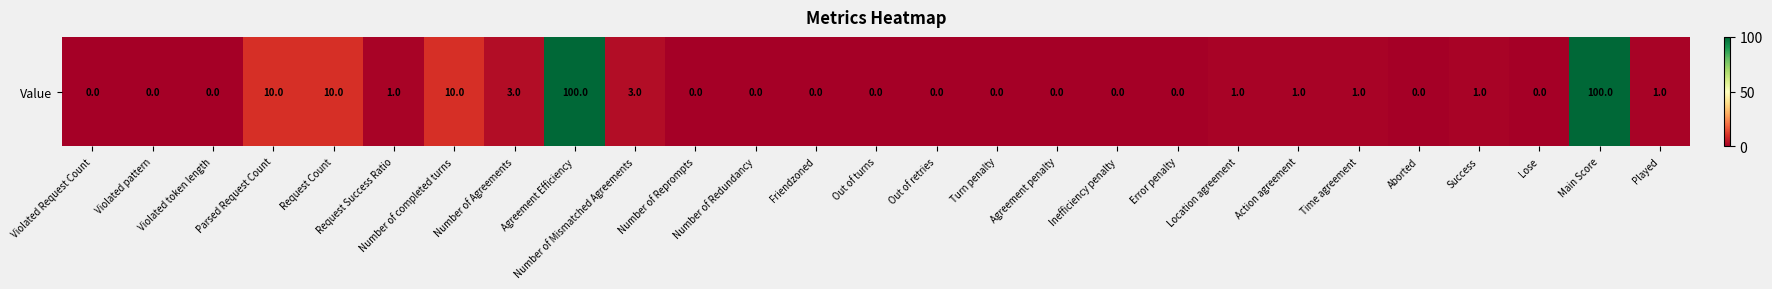

Rank the categories by value from lowest to highest.

Violated Request Count, Violated pattern, Violated token length, Number of Reprompts, Number of Redundancy, Friendzoned, Out of turns, Out of retries, Turn penalty, Agreement penalty, Inefficiency penalty, Error penalty, Aborted, Lose, Request Success Ratio, Location agreement, Action agreement, Time agreement, Success, Played, Number of Agreements, Number of Mismatched Agreements, Parsed Request Count, Request Count, Number of completed turns, Agreement Efficiency, Main Score